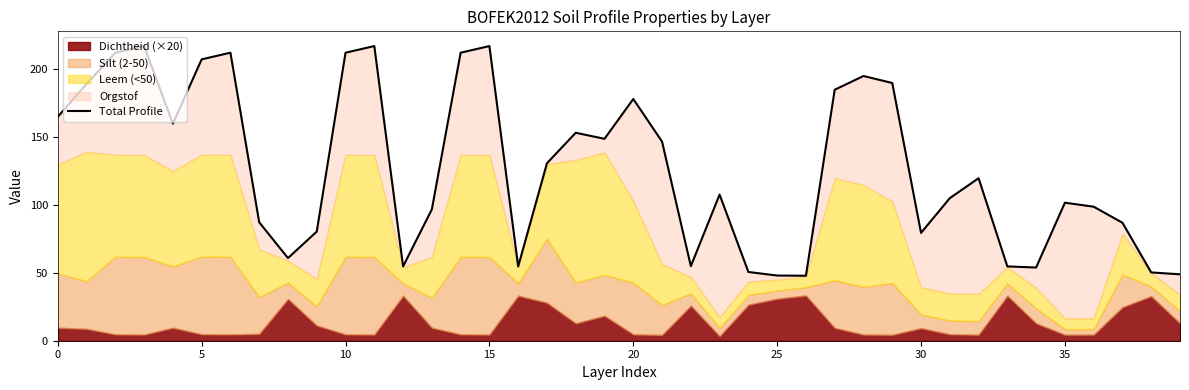

What is the sum of the values at 38 and 23?

157.6